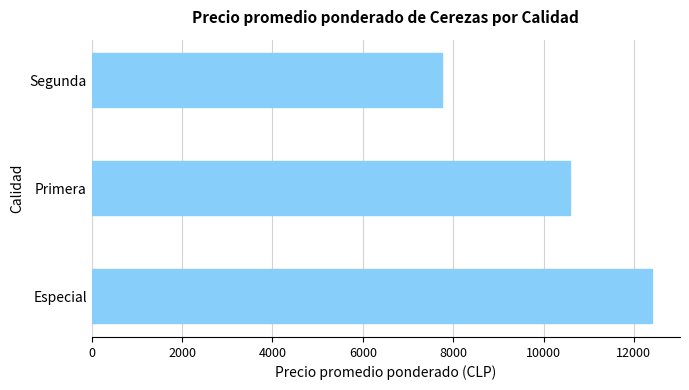

Are the bars horizontal?

Yes